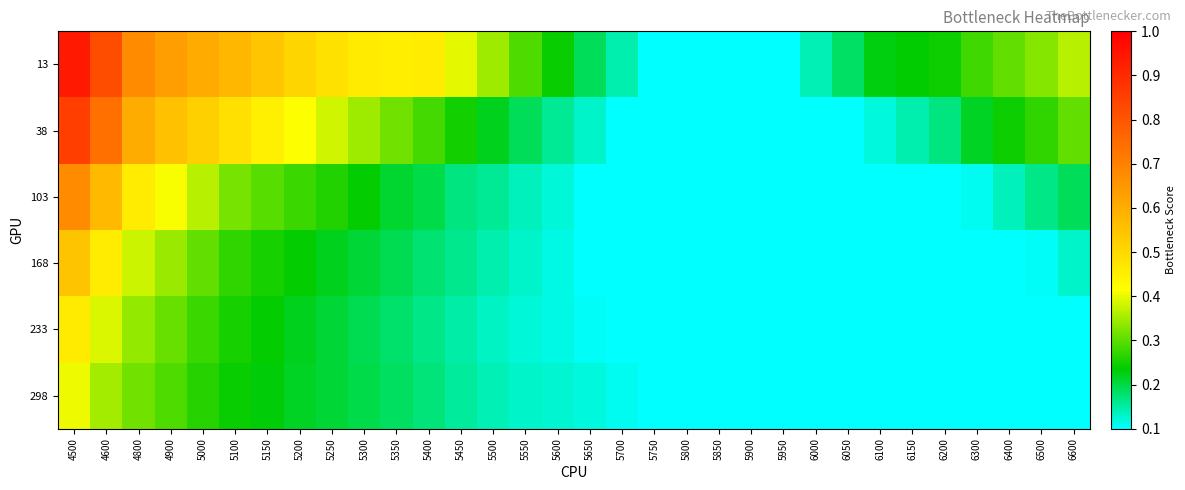

Reading left to right, list all the values displayed in this chart.

13: 4500=0.9	4600=0.8	4800=0.7	4900=0.6	5000=0.6	5100=0.6	5150=0.5	5200=0.5	5250=0.5	5300=0.5	5350=0.5	5400=0.5	5450=0.4	5500=0.3	5550=0.3	5600=0.2	5650=0.2	5700=0.1	5750=0.1	5800=0.1	5850=0.1	5900=0.1	5950=0.1	6000=0.1	6050=0.2	6100=0.2	6150=0.2	6200=0.2	6300=0.3	6400=0.3	6500=0.3	6600=0.4
38: 4500=0.9	4600=0.7	4800=0.6	4900=0.6	5000=0.5	5100=0.5	5150=0.5	5200=0.4	5250=0.4	5300=0.3	5350=0.3	5400=0.3	5450=0.3	5500=0.2	5550=0.2	5600=0.2	5650=0.1	5700=0.1	5750=0.1	5800=0.1	5850=0.1	5900=0.1	5950=0.1	6000=0.1	6050=0.1	6100=0.1	6150=0.1	6200=0.2	6300=0.2	6400=0.2	6500=0.3	6600=0.3
103: 4500=0.7	4600=0.6	4800=0.5	4900=0.4	5000=0.4	5100=0.3	5150=0.3	5200=0.3	5250=0.3	5300=0.2	5350=0.2	5400=0.2	5450=0.2	5500=0.2	5550=0.1	5600=0.1	5650=0.1	5700=0.1	5750=0.1	5800=0.1	5850=0.1	5900=0.1	5950=0.1	6000=0.1	6050=0.1	6100=0.1	6150=0.1	6200=0.1	6300=0.1	6400=0.1	6500=0.2	6600=0.2
168: 4500=0.5	4600=0.5	4800=0.4	4900=0.3	5000=0.3	5100=0.3	5150=0.3	5200=0.2	5250=0.2	5300=0.2	5350=0.2	5400=0.2	5450=0.2	5500=0.1	5550=0.1	5600=0.1	5650=0.1	5700=0.1	5750=0.1	5800=0.1	5850=0.1	5900=0.1	5950=0.1	6000=0.1	6050=0.1	6100=0.1	6150=0.1	6200=0.1	6300=0.1	6400=0.1	6500=0.1	6600=0.1
233: 4500=0.5	4600=0.4	4800=0.3	4900=0.3	5000=0.3	5100=0.3	5150=0.2	5200=0.2	5250=0.2	5300=0.2	5350=0.2	5400=0.2	5450=0.1	5500=0.1	5550=0.1	5600=0.1	5650=0.1	5700=0.1	5750=0.1	5800=0.1	5850=0.1	5900=0.1	5950=0.1	6000=0.1	6050=0.1	6100=0.1	6150=0.1	6200=0.1	6300=0.1	6400=0.1	6500=0.1	6600=0.1
298: 4500=0.4	4600=0.4	4800=0.3	4900=0.3	5000=0.3	5100=0.2	5150=0.2	5200=0.2	5250=0.2	5300=0.2	5350=0.2	5400=0.2	5450=0.2	5500=0.1	5550=0.1	5600=0.1	5650=0.1	5700=0.1	5750=0.1	5800=0.1	5850=0.1	5900=0.1	5950=0.1	6000=0.1	6050=0.1	6100=0.1	6150=0.1	6200=0.1	6300=0.1	6400=0.1	6500=0.1	6600=0.1